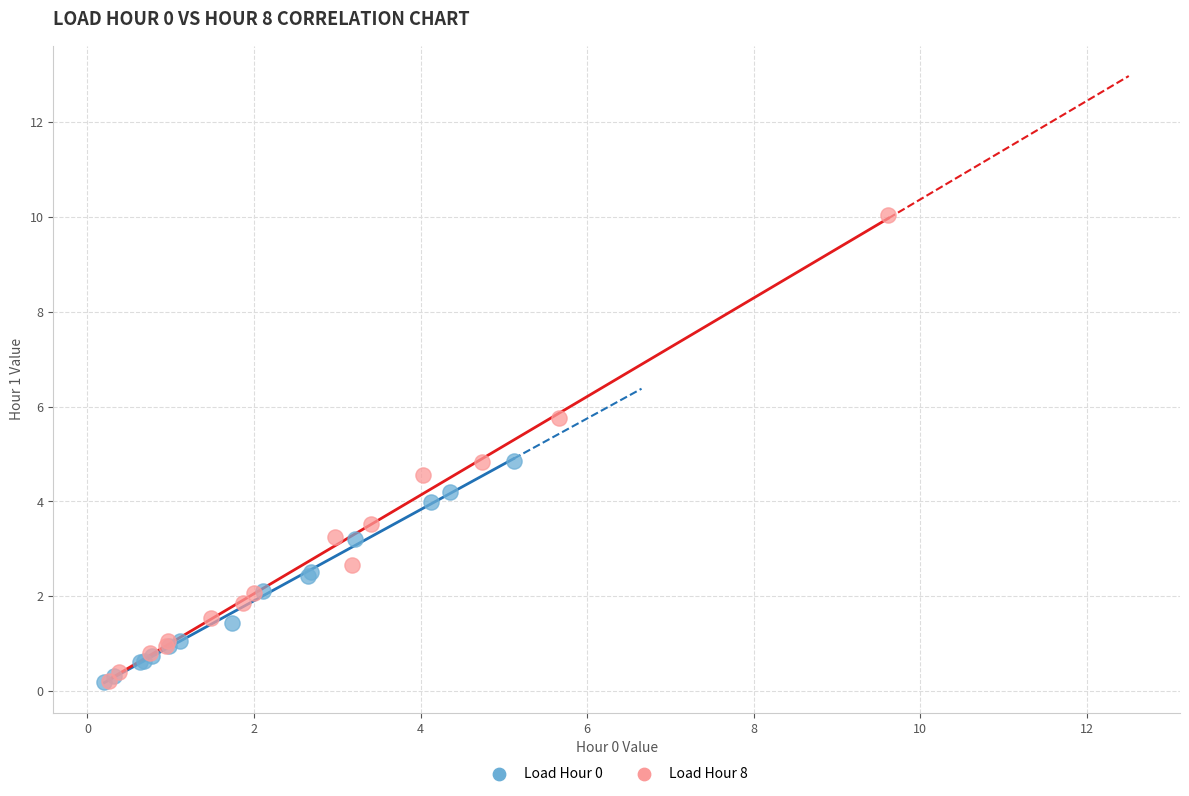

Which series has the widest spread of Y values?

Load Hour 8